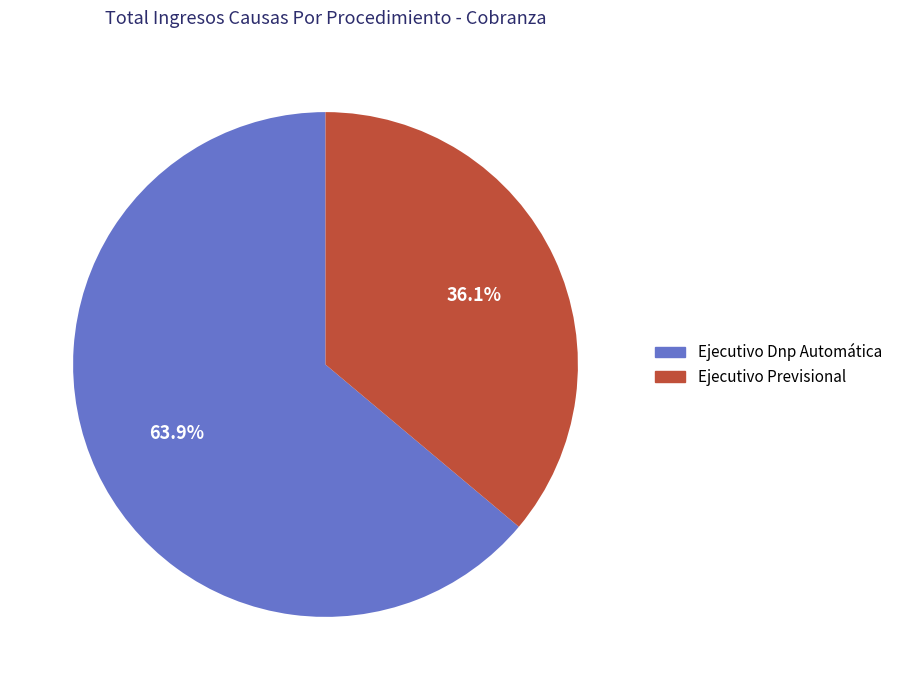

Combined, what portion of the pie is Ejecutivo Dnp Automática and Ejecutivo Previsional?

100.0%